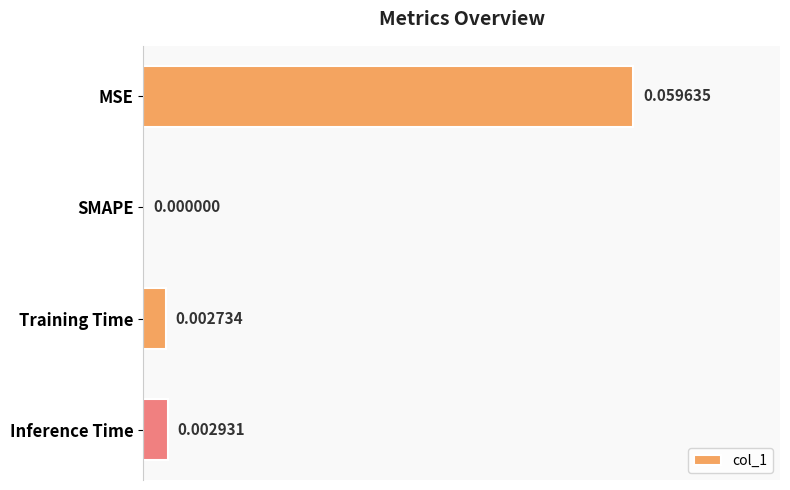

At which label is the value closest to 0?

SMAPE